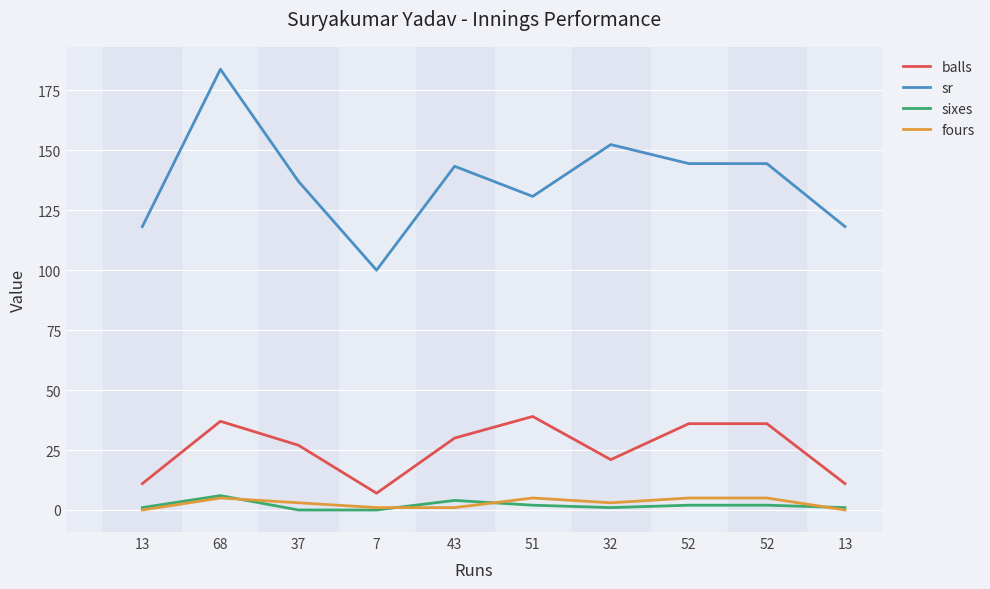

True or false: balls and sixes cross at least once.

False